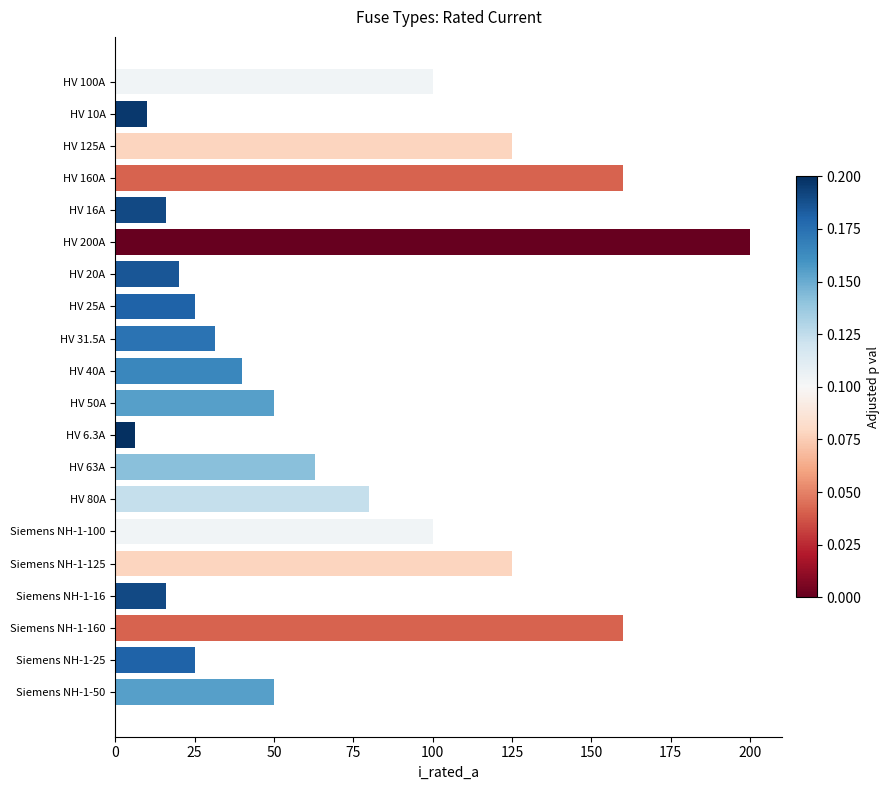

What is the label of the 3rd bar from the top?

HV 125A